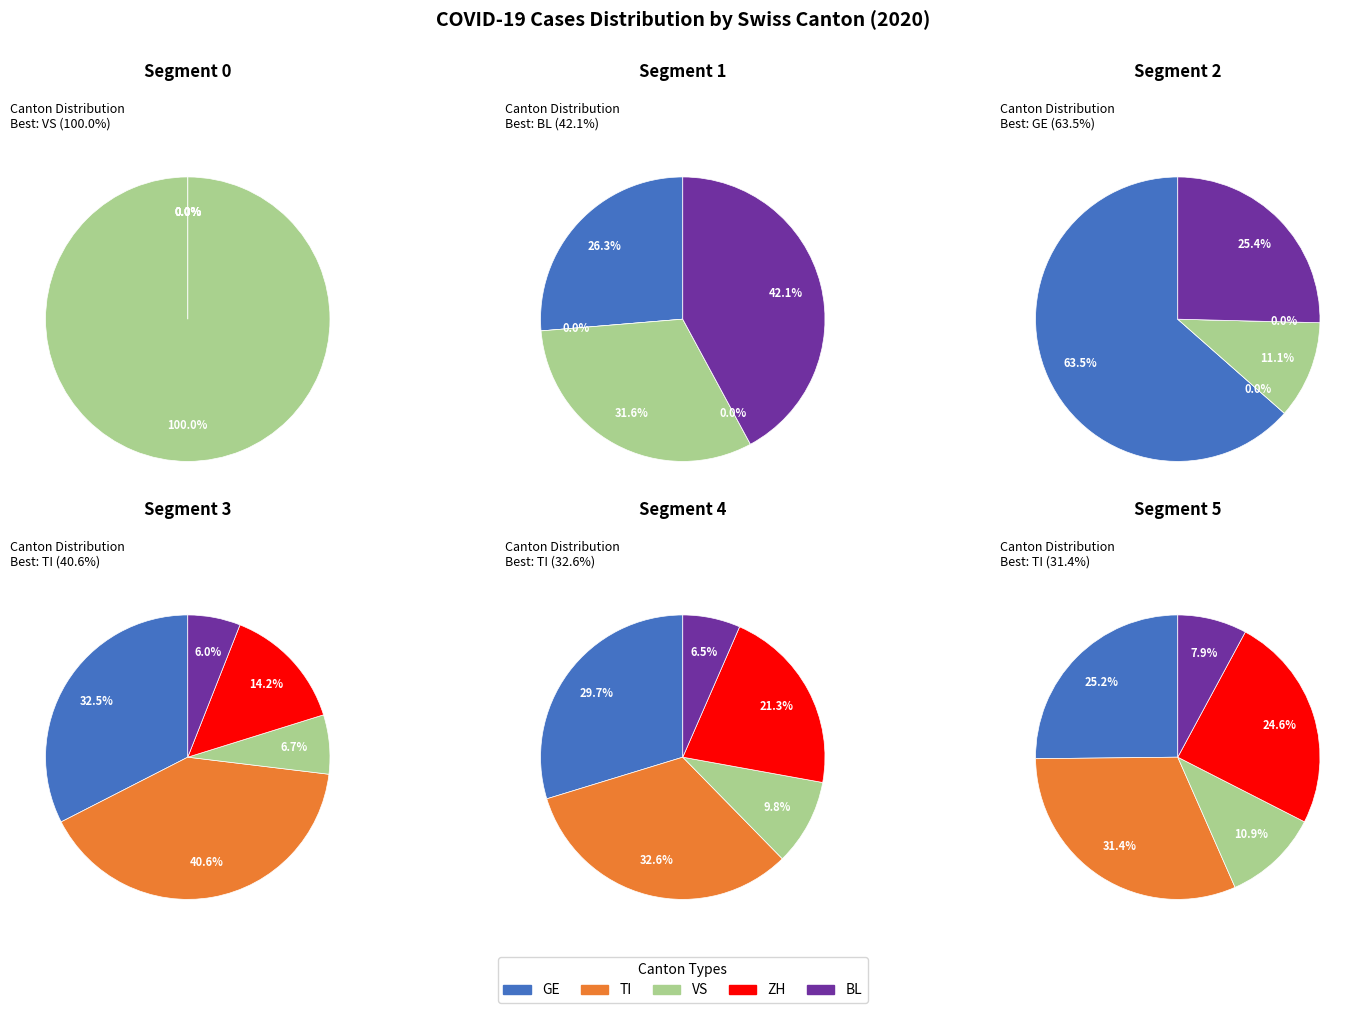

Is BL the majority of the pie?

No